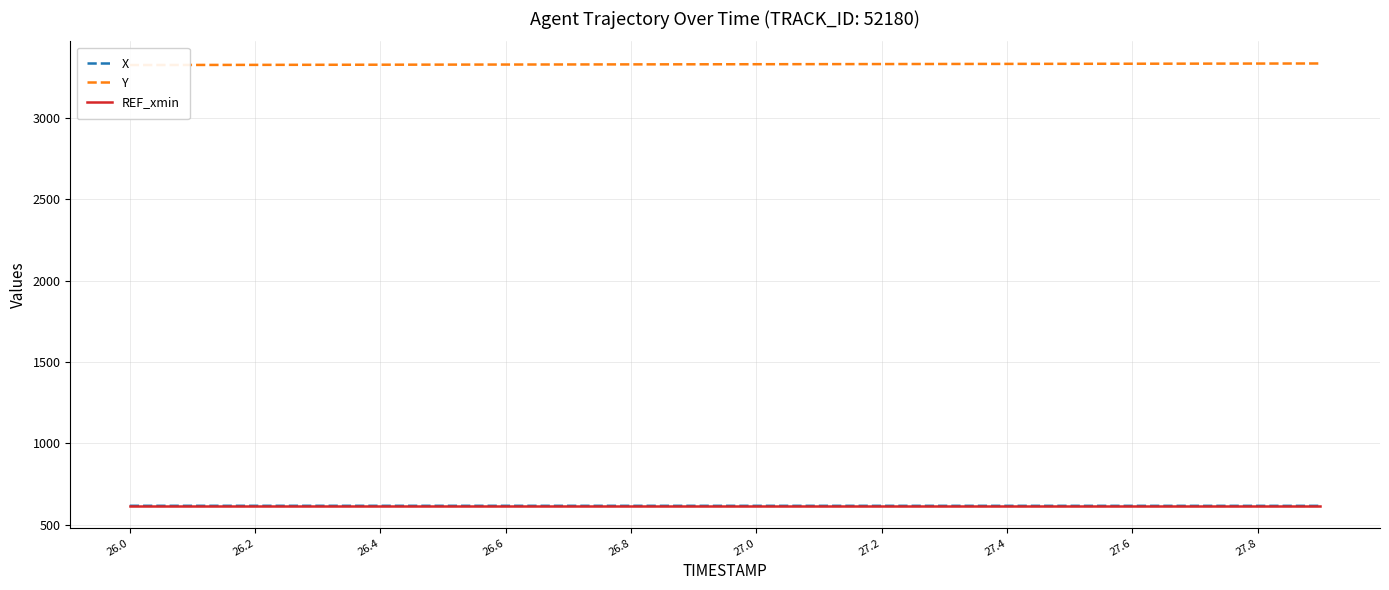

What is the minimum value for X?

615.8